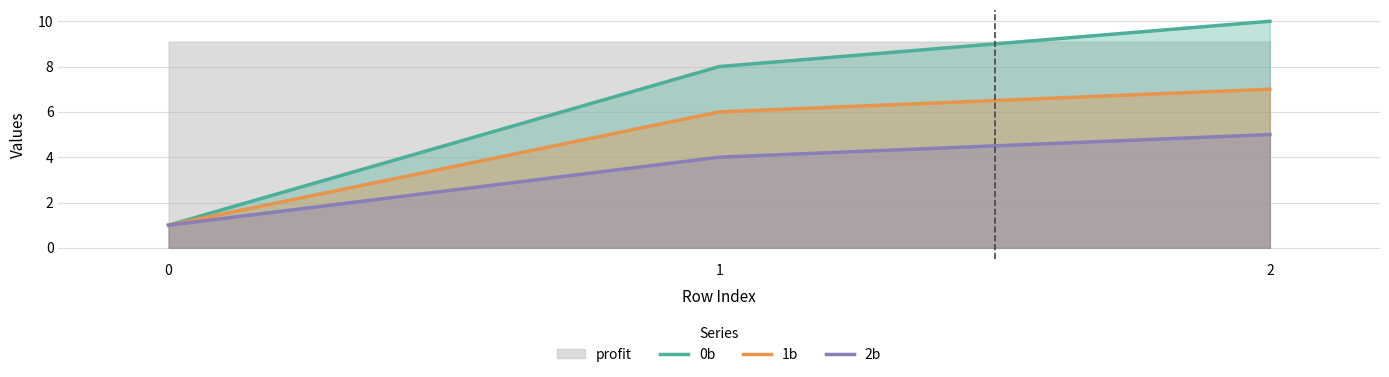

What is the value of the 1b point at the 2nd from the left?

6